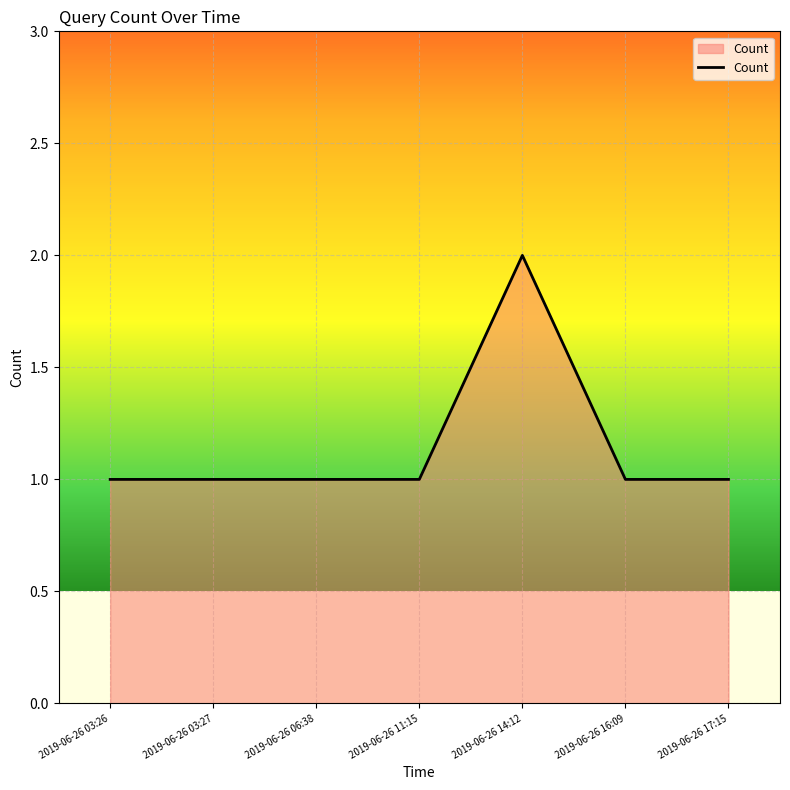

What is the smallest value displayed?

1